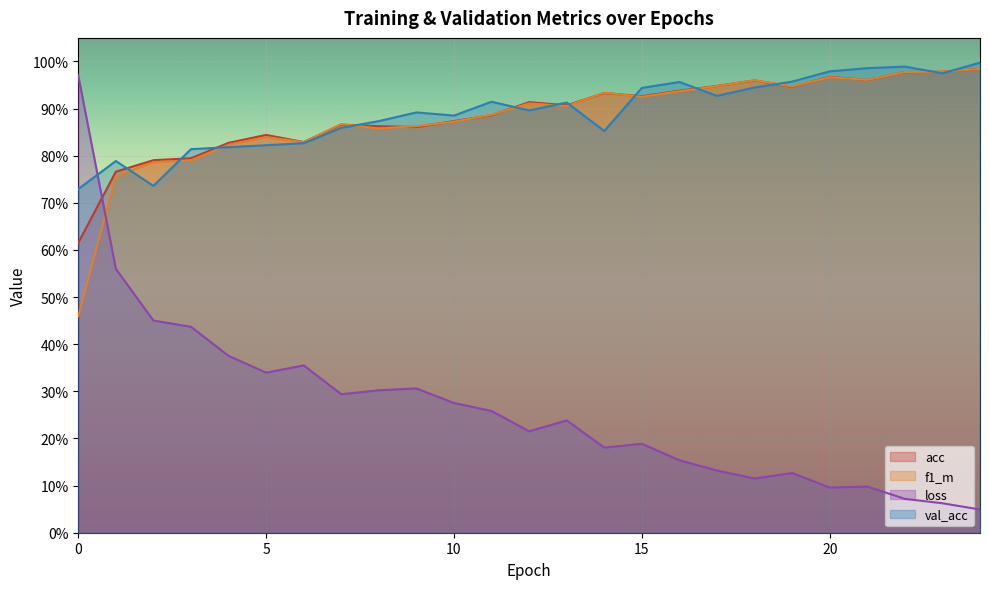

Does the chart display data point markers on the line(s)?

No